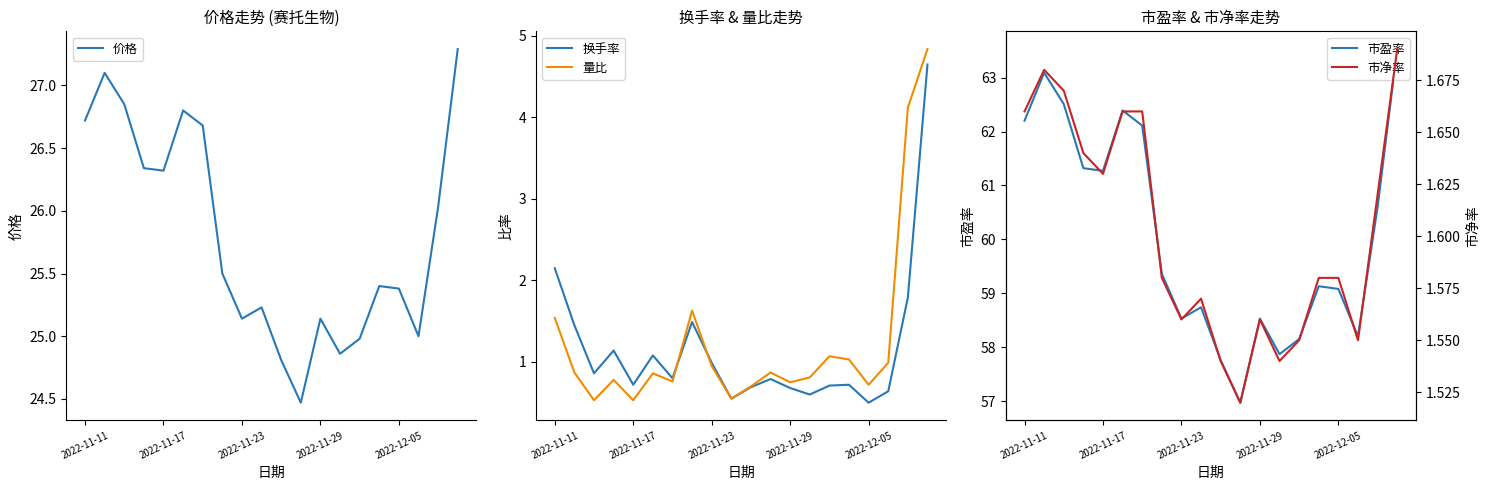

Rank the series at 19 from highest to lowest value.

市盈率, 价格, 量比, 换手率, 市净率